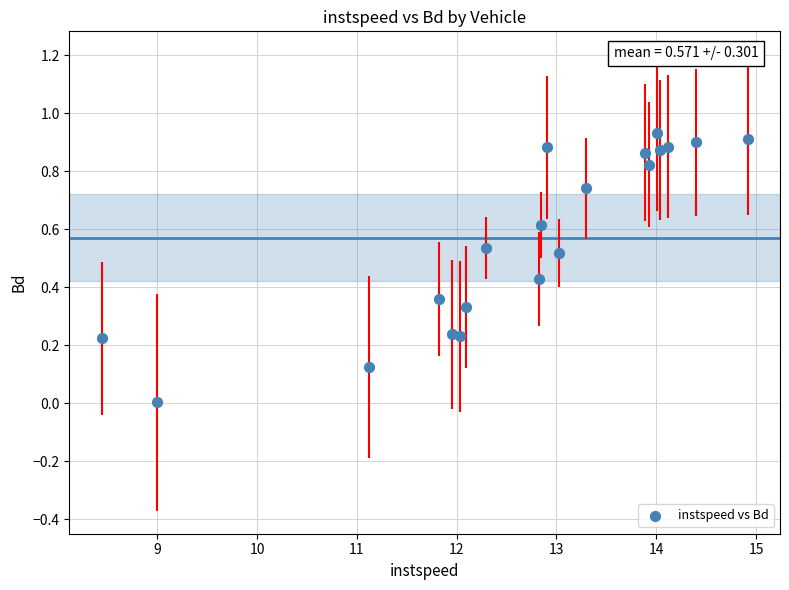

Count the number of points in this scatter plot.

20